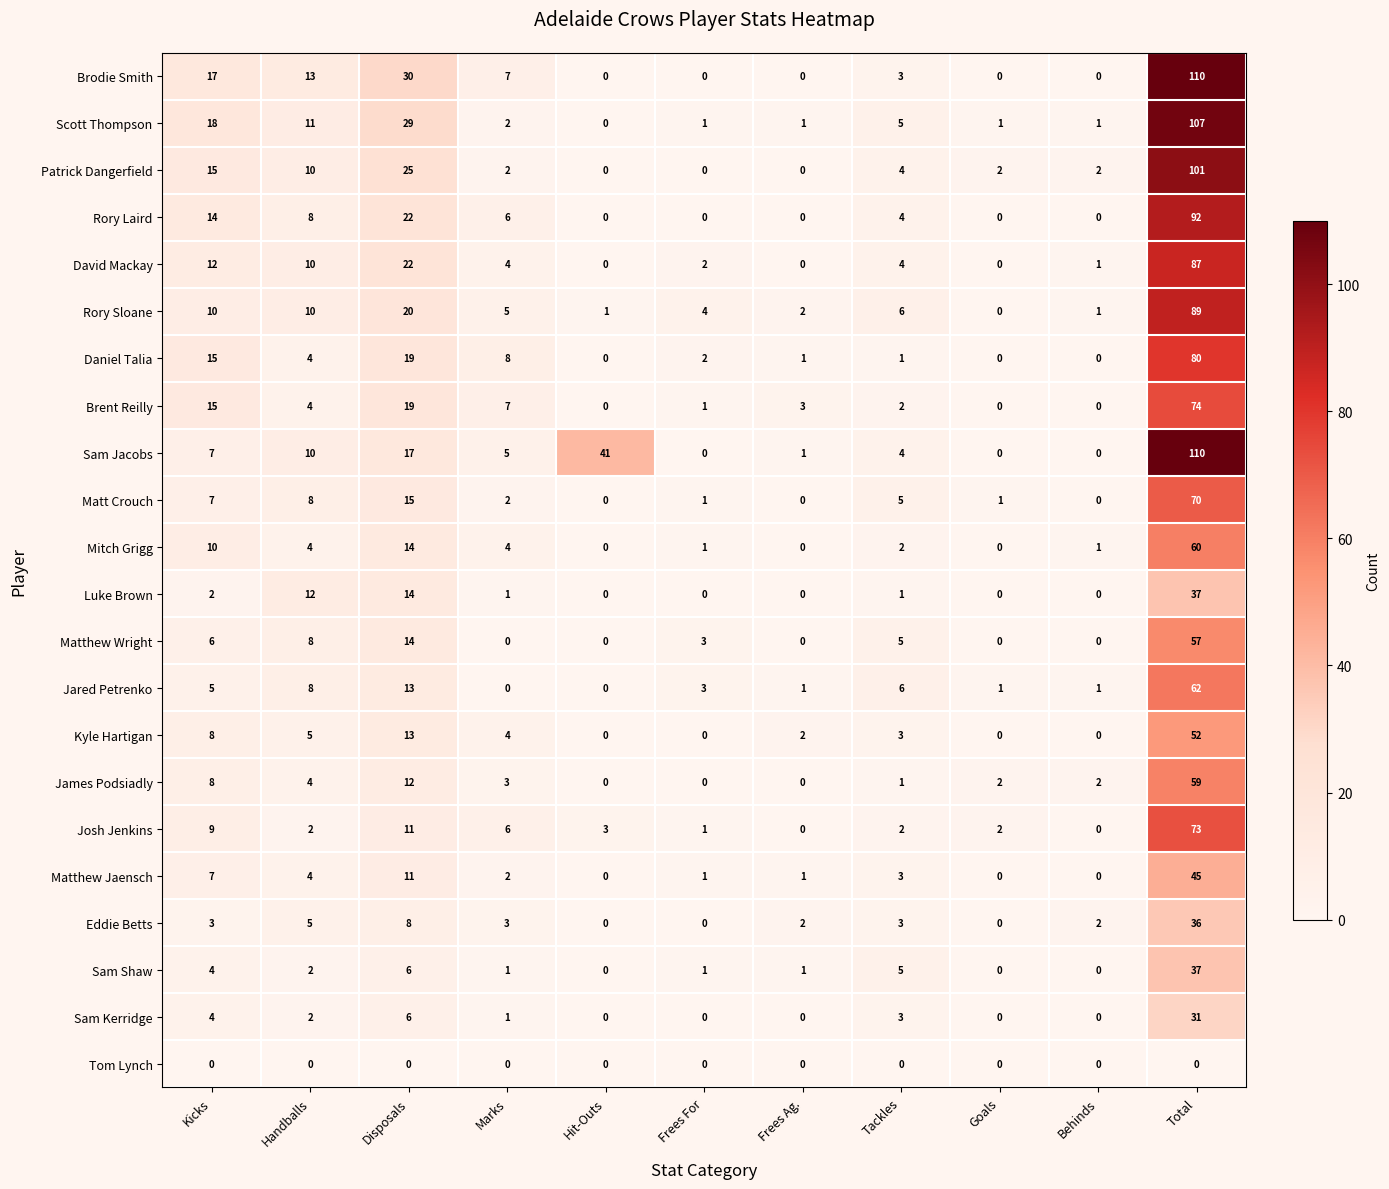

What is the difference between the maximum and minimum values in the Brent Reilly series?

74